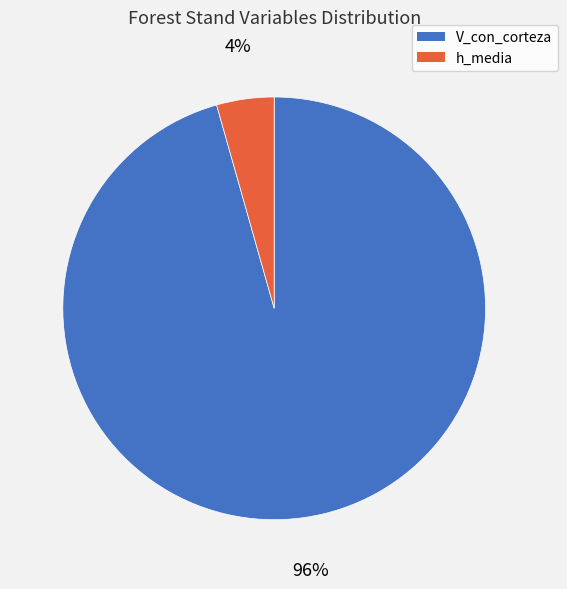

Count the number of slices in the pie.

2